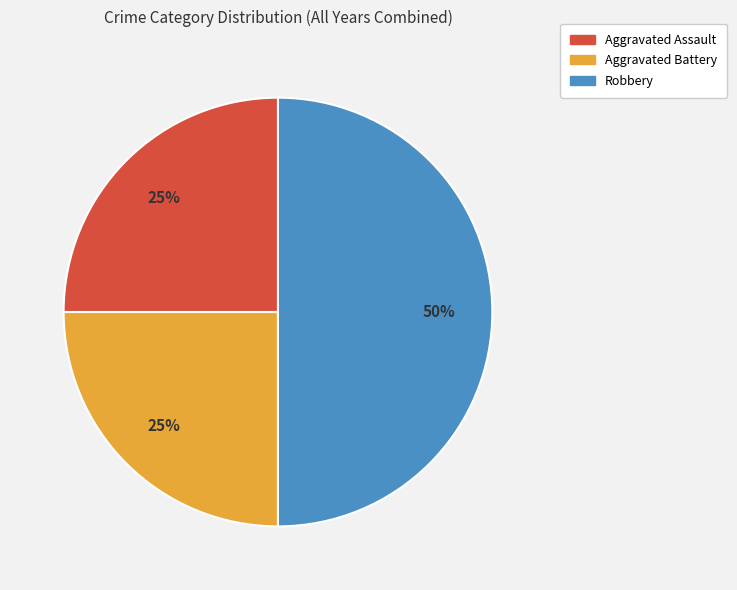

To the nearest percent, what portion does Aggravated Assault represent?

25%